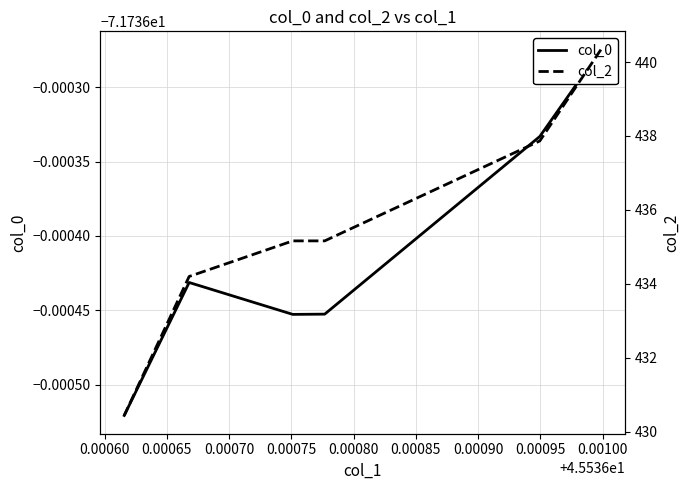

Rank the series by their average value, from lowest to highest.

col_0, col_2